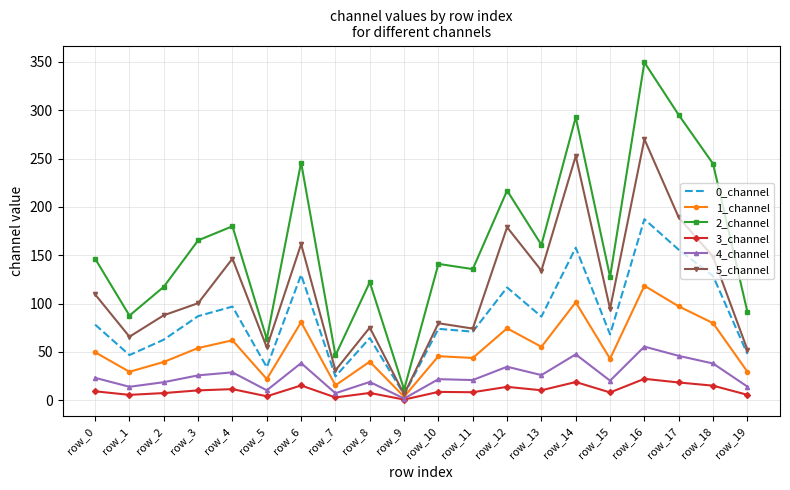

True or false: 3_channel has a value of 8.6 at row_10.

True